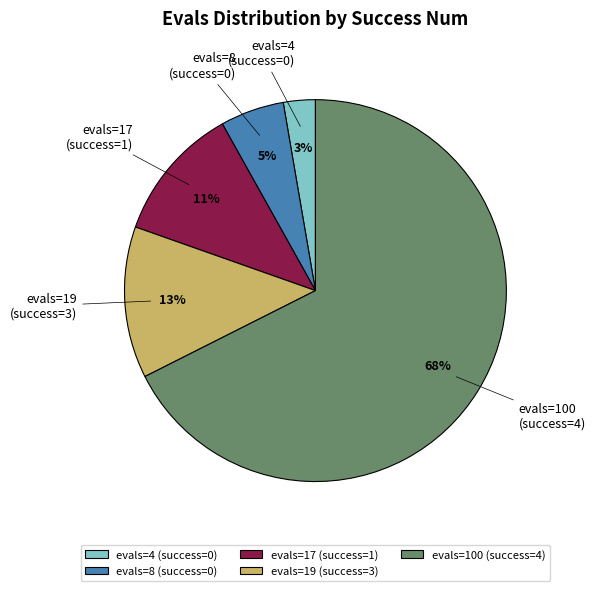

To the nearest percent, what is the average slice percentage?

20%